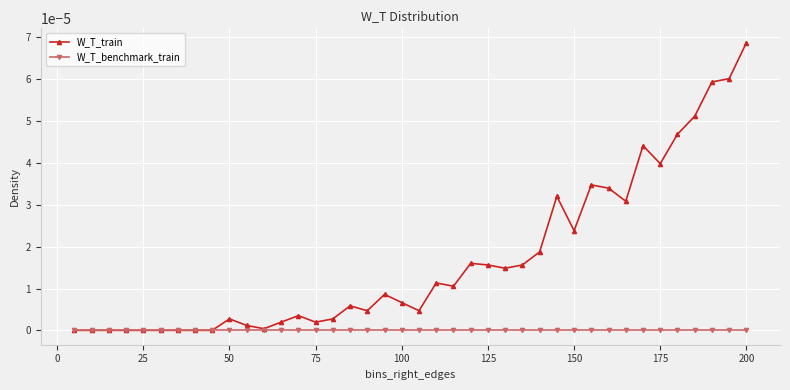

What are all the series names shown in the legend?

W_T_train, W_T_benchmark_train